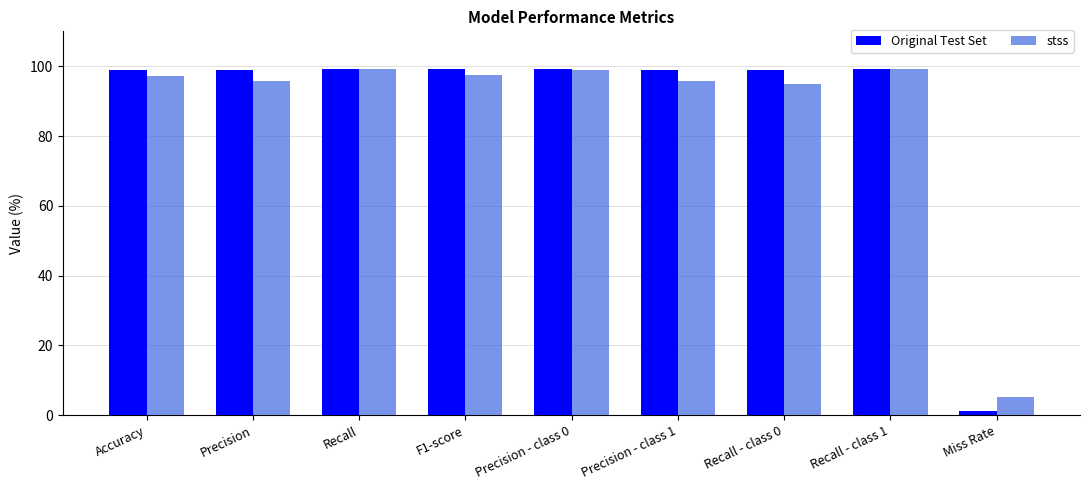

What is the approximate value of Original Test Set at Recall - class 0?

98.9